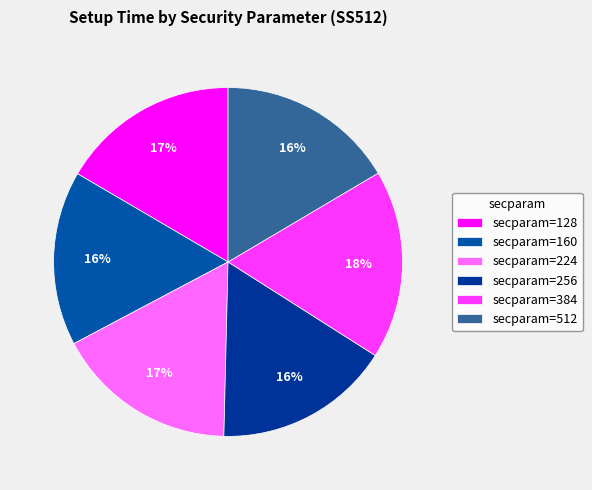

How many segments does this pie chart have?

6